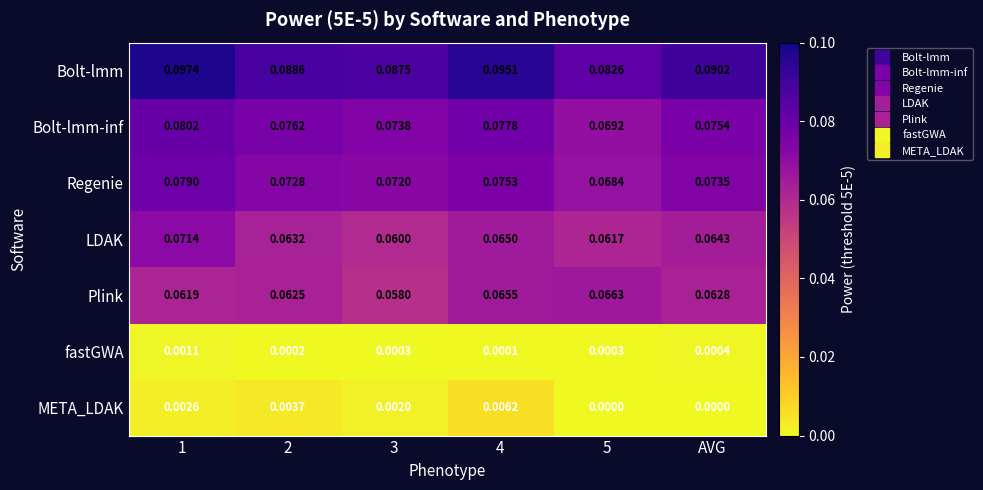

Which series has the largest total across all categories?

Bolt-lmm